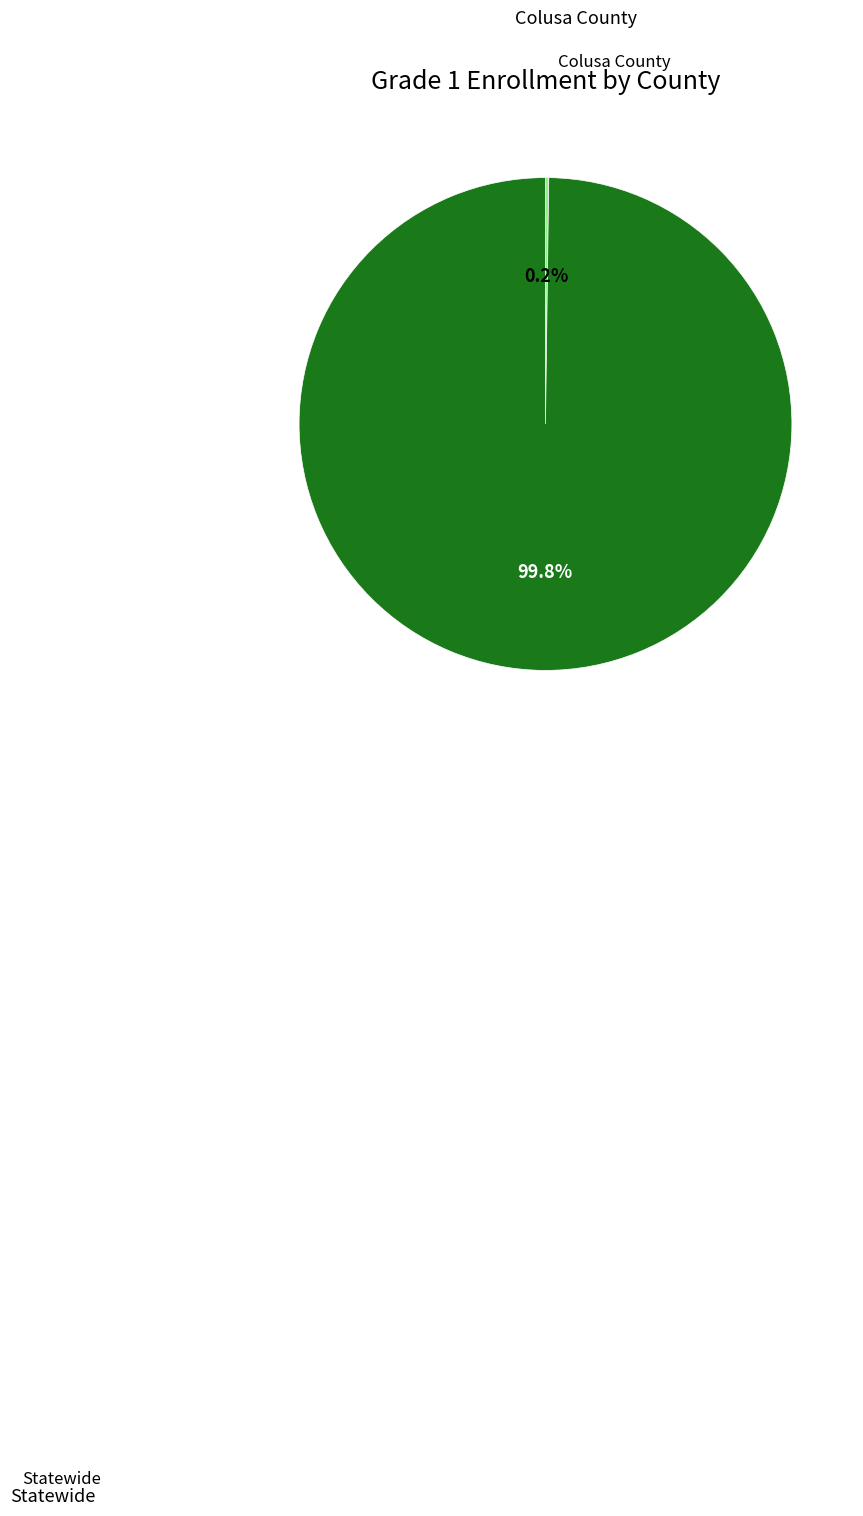

Is there a majority slice in this chart?

Yes